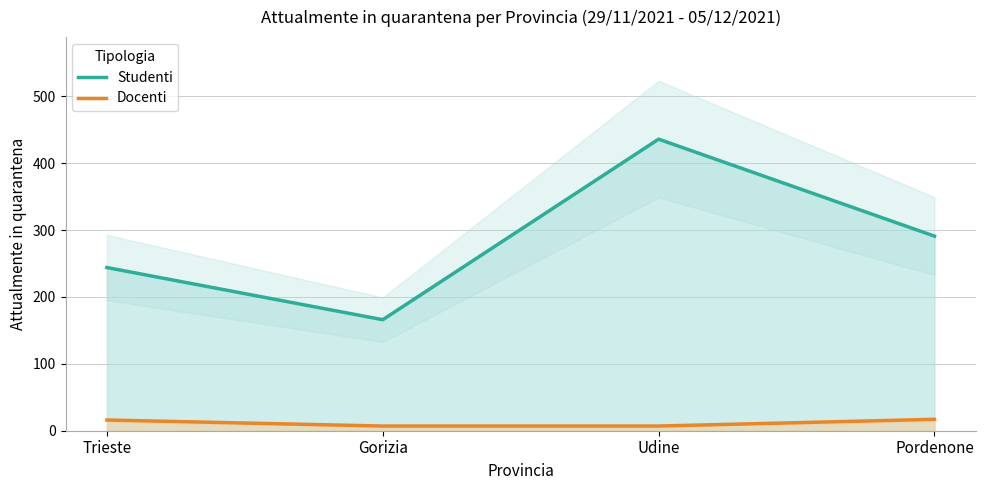

Does the chart have visible grid lines?

Yes